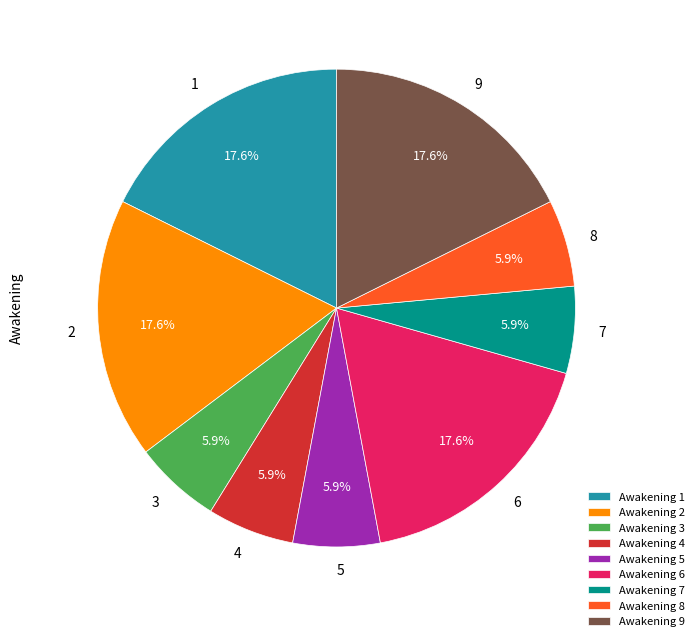

What percentage is the 2 slice, to the nearest percent?

18%